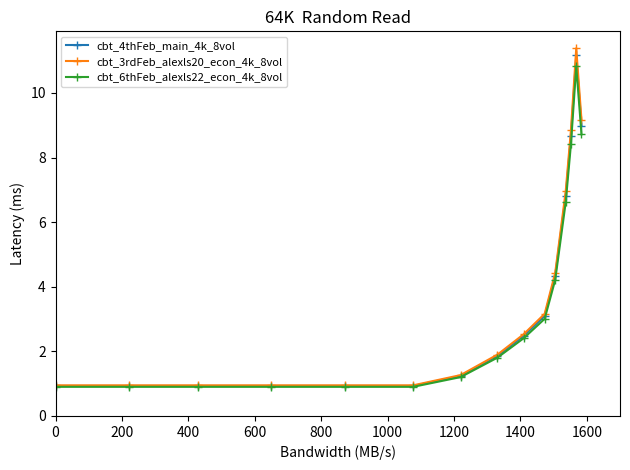

Which series has the widest spread of values?

cbt_3rdFeb_alexls20_econ_4k_8vol